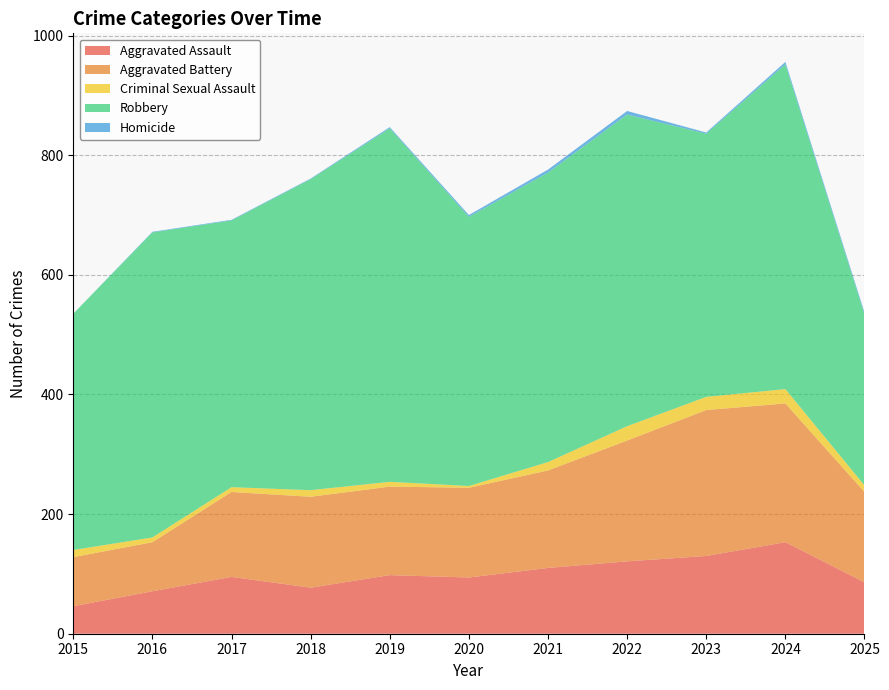

Reading left to right, extract all data points from this chart.

Aggravated Assault: 2015=46	2016=71	2017=95	2018=77	2019=98	2020=94	2021=110	2022=121	2023=130	2024=153	2025=86
Aggravated Battery: 2015=82	2016=82	2017=142	2018=152	2019=148	2020=150	2021=163	2022=202	2023=244	2024=232	2025=151
Criminal Sexual Assault: 2015=12	2016=8	2017=8	2018=11	2019=8	2020=3	2021=14	2022=24	2023=22	2024=24	2025=11
Robbery: 2015=395	2016=510	2017=446	2018=520	2019=591	2020=450	2021=484	2022=521	2023=440	2024=543	2025=286
Homicide: 2015=0	2016=1	2017=1	2018=1	2019=2	2020=3	2021=5	2022=6	2023=2	2024=4	2025=3